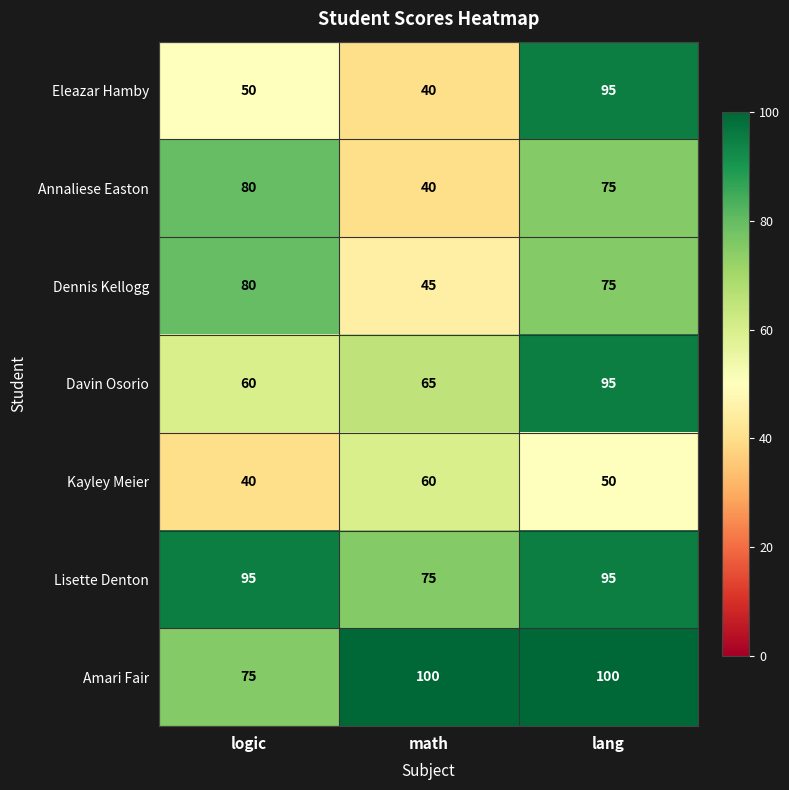

How many distinct data groups are displayed?

7